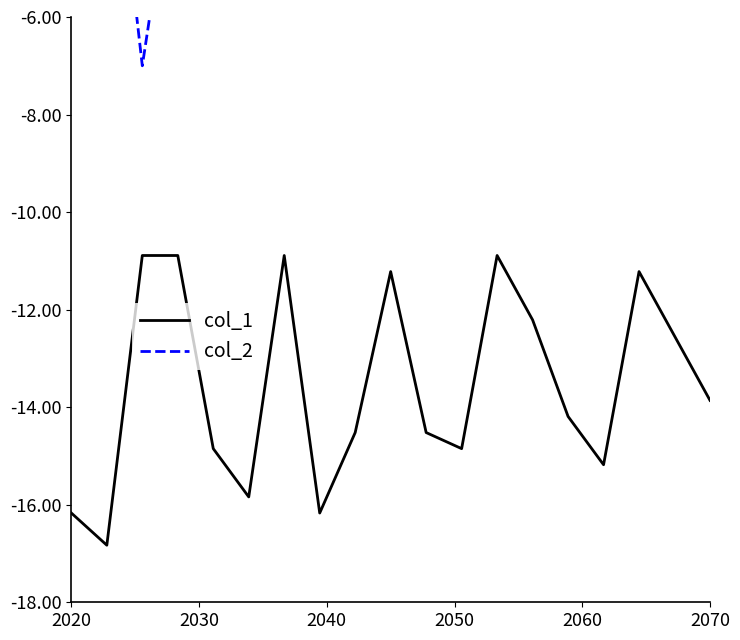

True or false: col_1 and col_2 cross at least once.

False